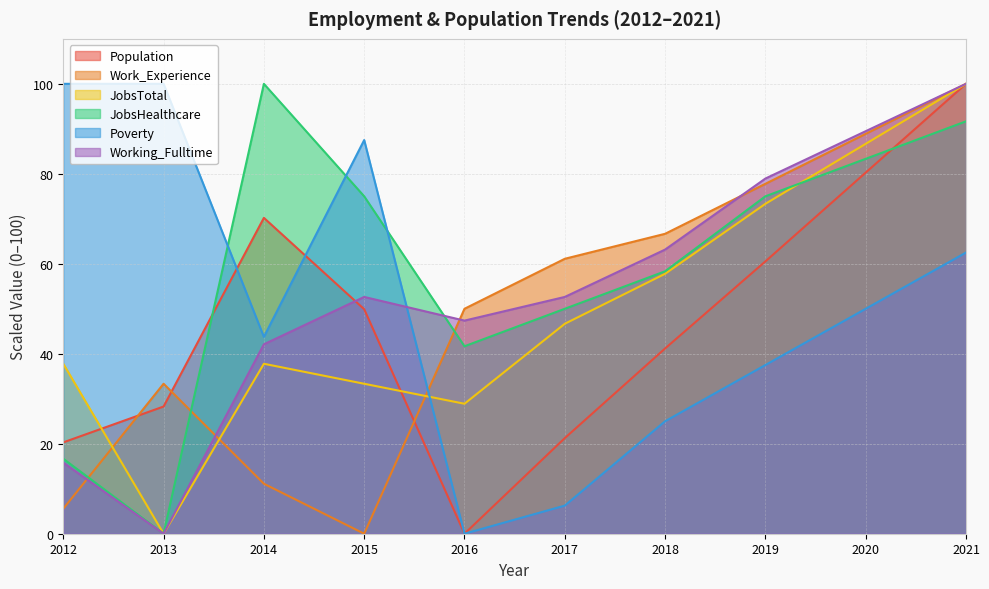

The Poverty series shows 100.0 at 2012. True or false?

True